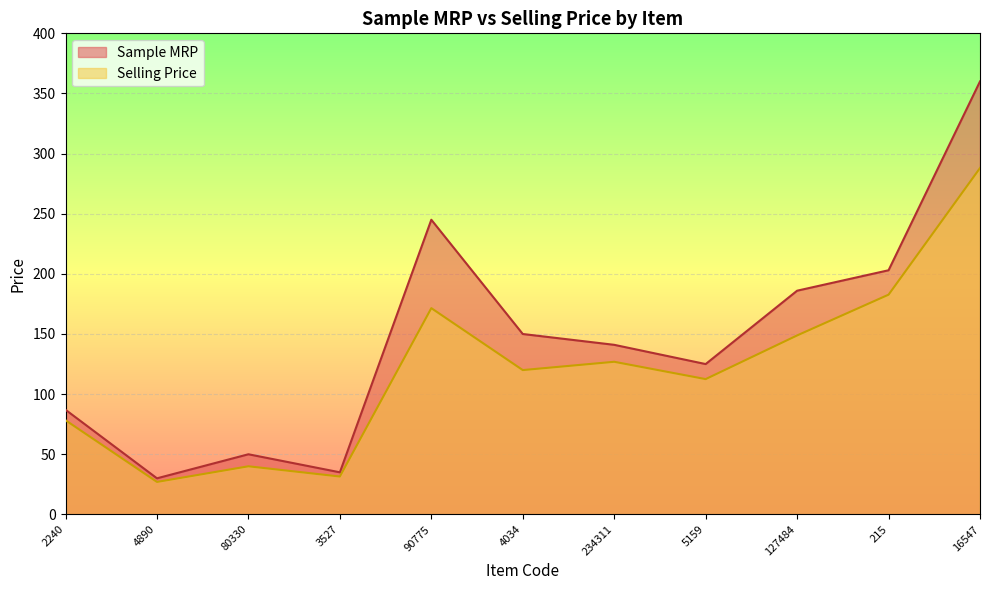

At how many categories does at least one series exceed 219?

2